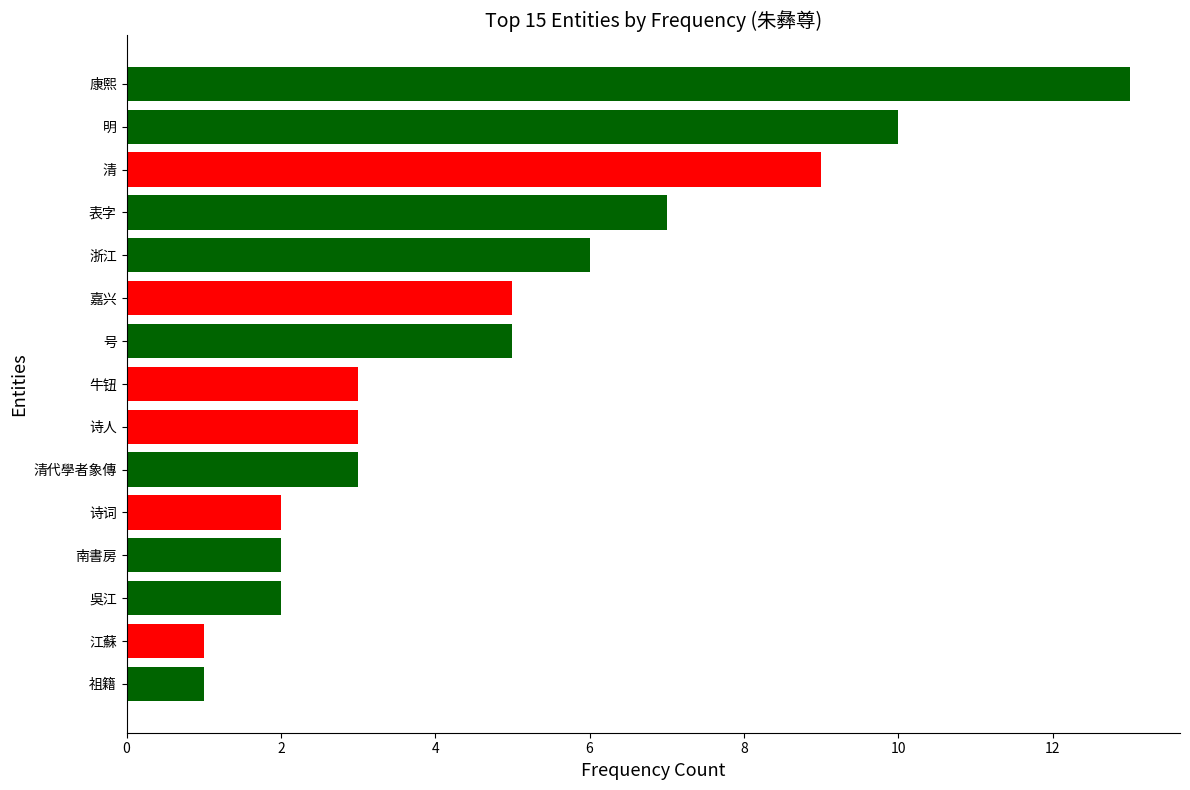

Does the chart contain stacked bars?

No